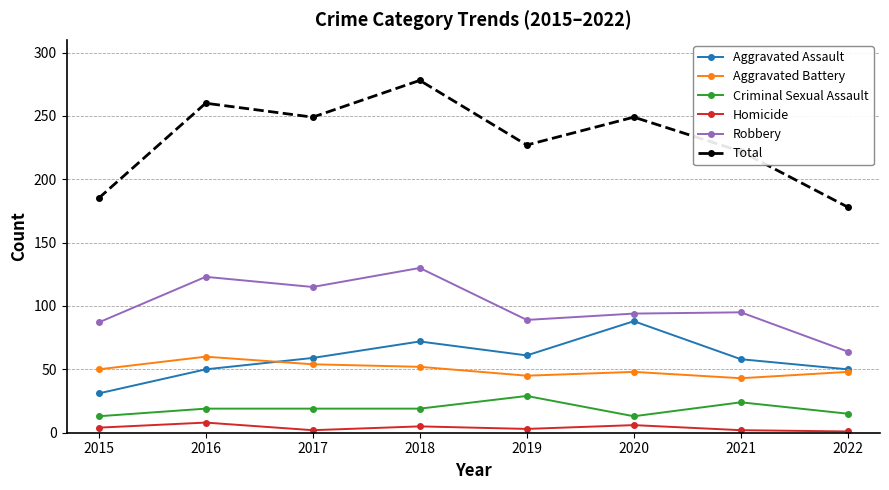

Which series has the largest total across all categories?

Total